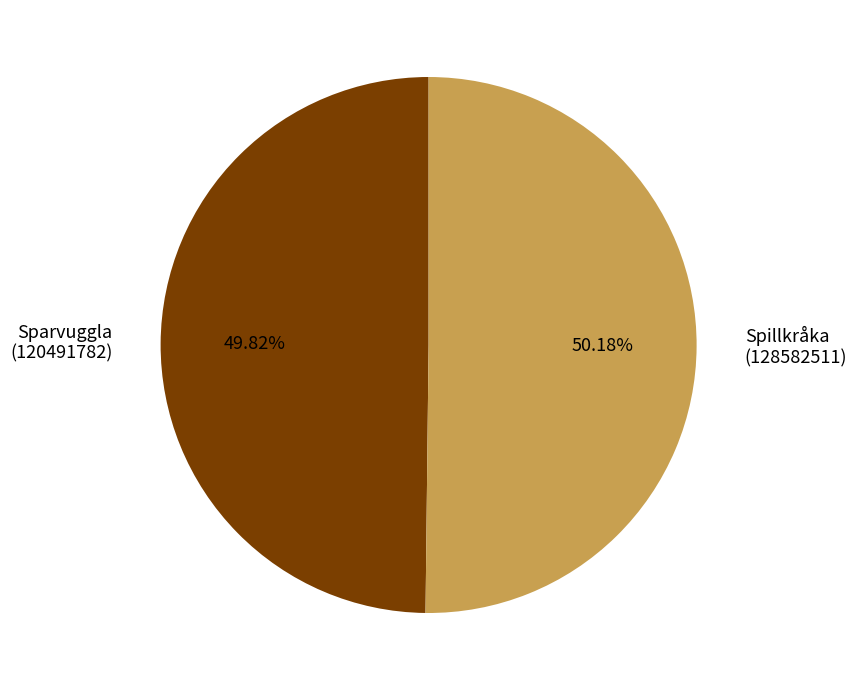

Count the number of slices in the pie.

2